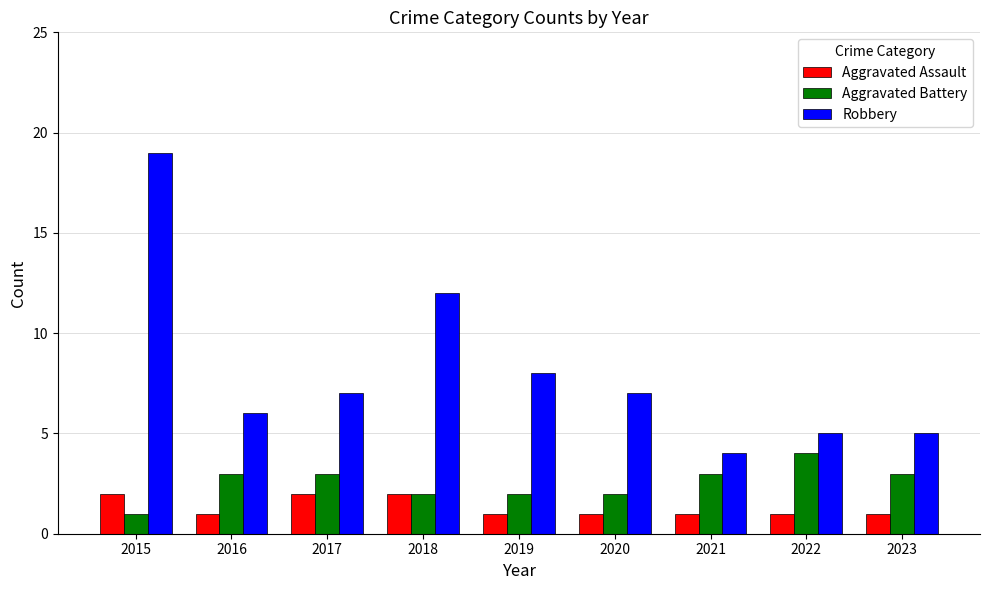

What is the value of the Robbery bar at the 6th from the left?

7